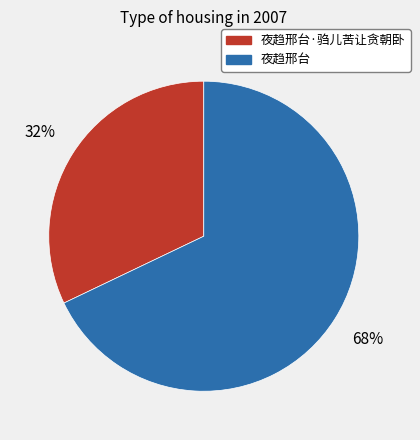

What is the largest slice in the pie chart?

夜趋邢台